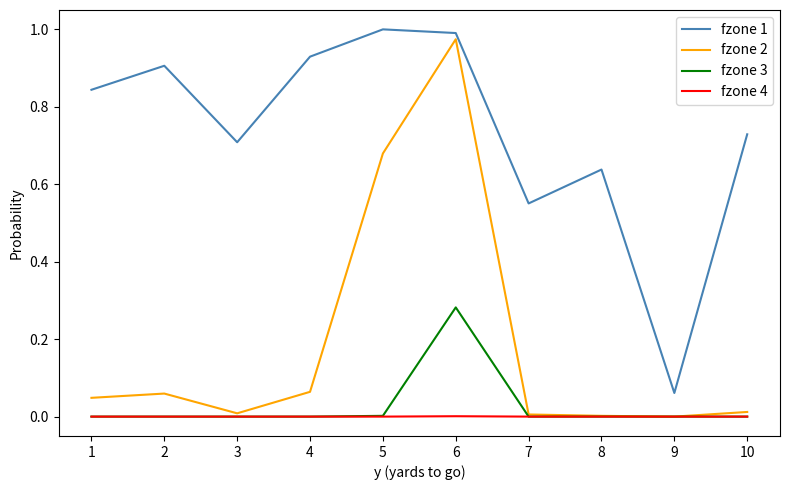

True or false: fzone 1 and fzone 2 cross at least once.

False